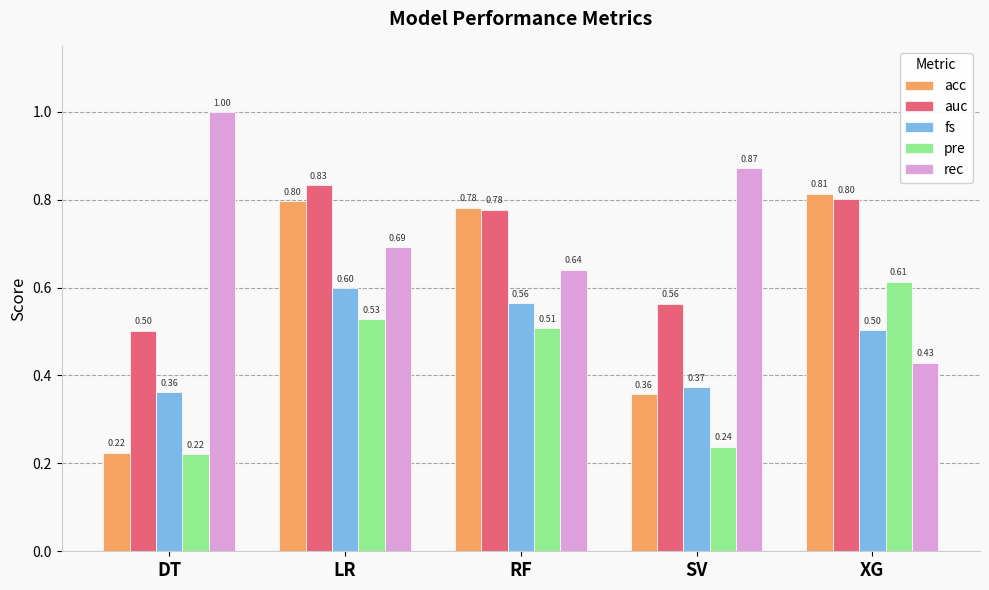

How many categories are shown in the chart?

5